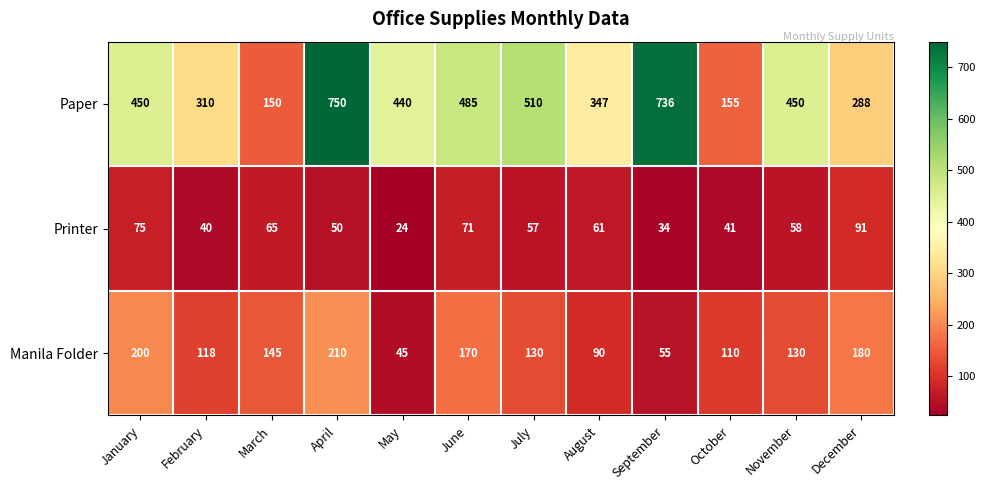

The value of Manila Folder at January is 62. True or false?

False